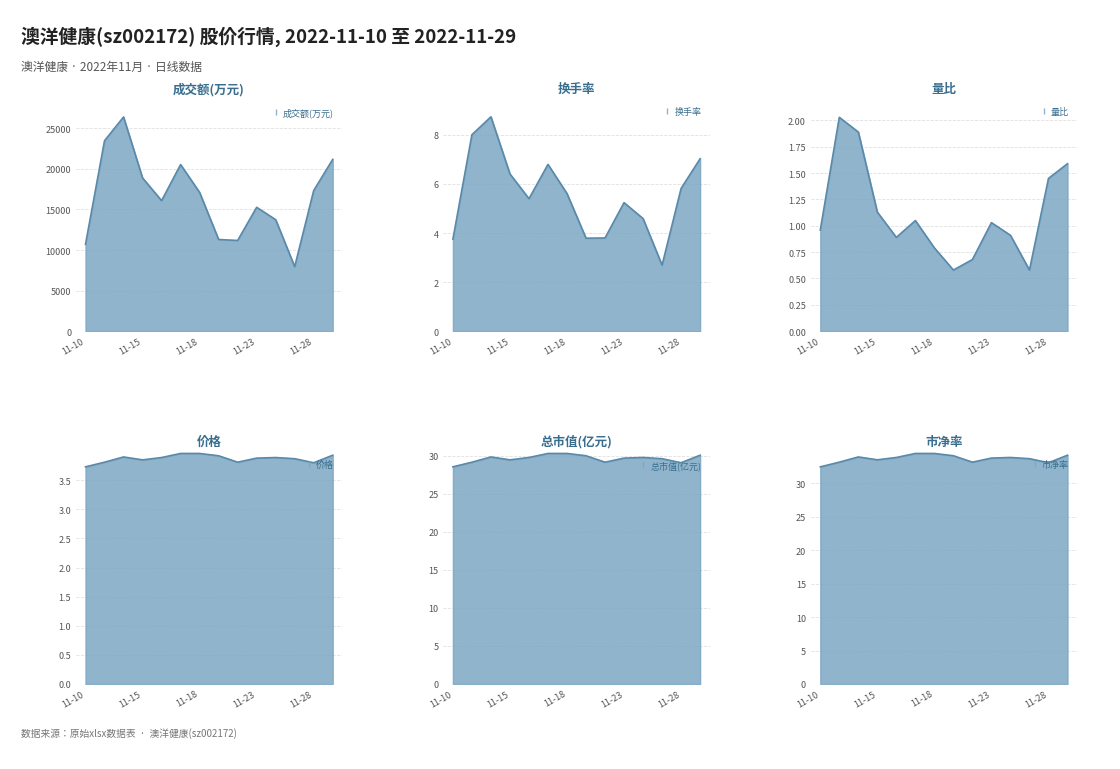

What is the sum of the 量比 values at 2022-11-24 and 2022-11-11?

2.9